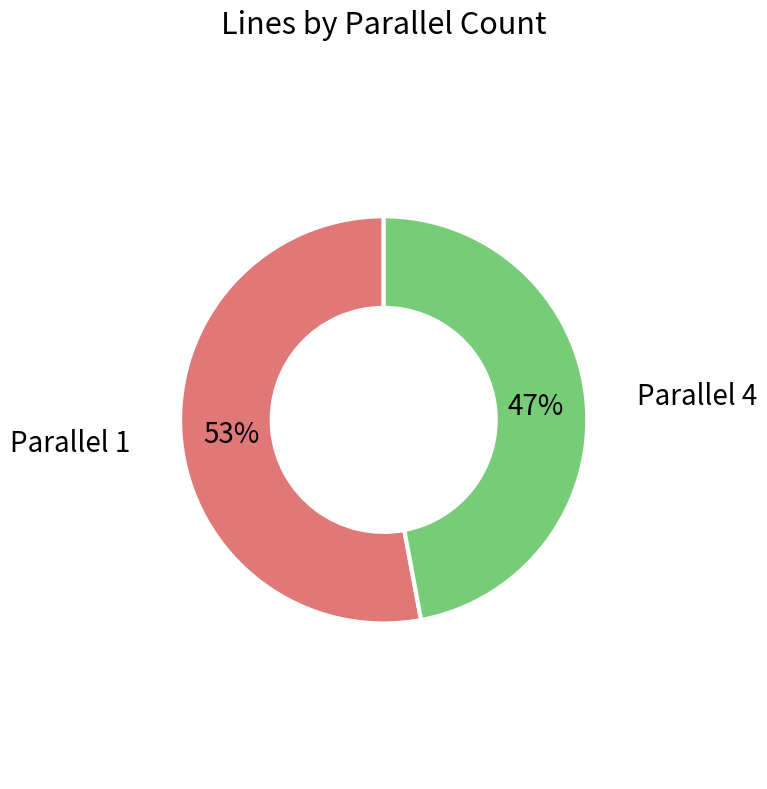

To the nearest percent, what percentage of the pie is Parallel 1?

53%